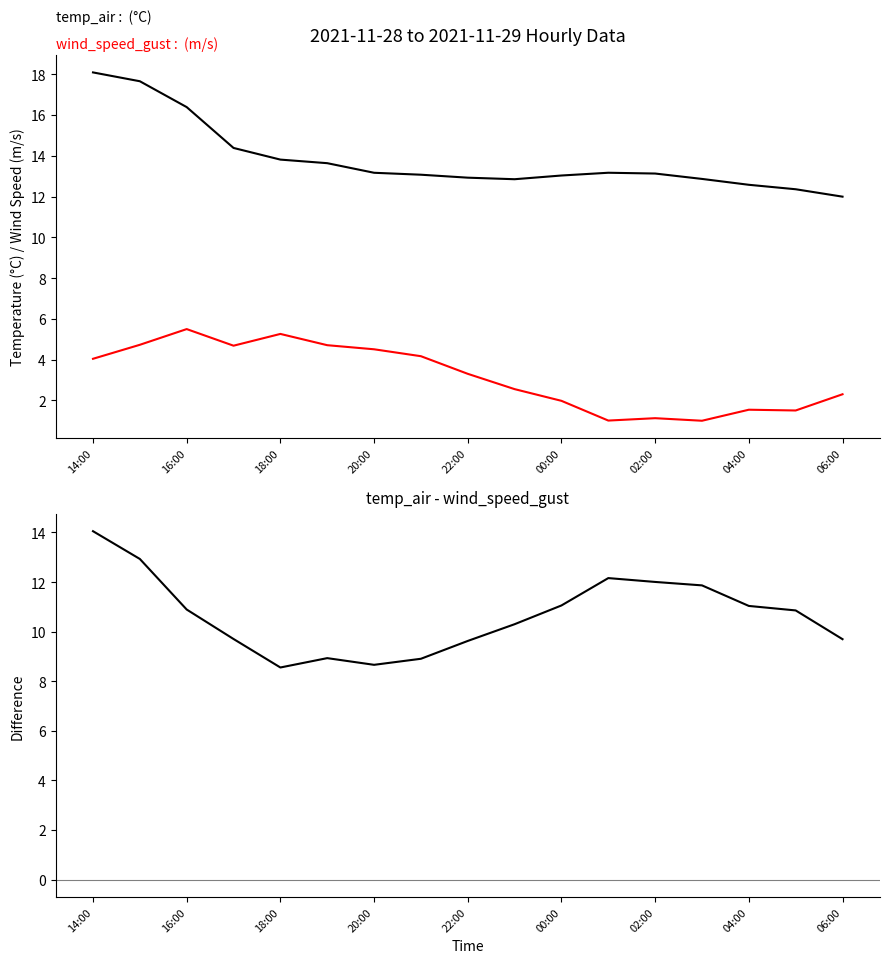

What is the label of the 1st point from the left?

14:00